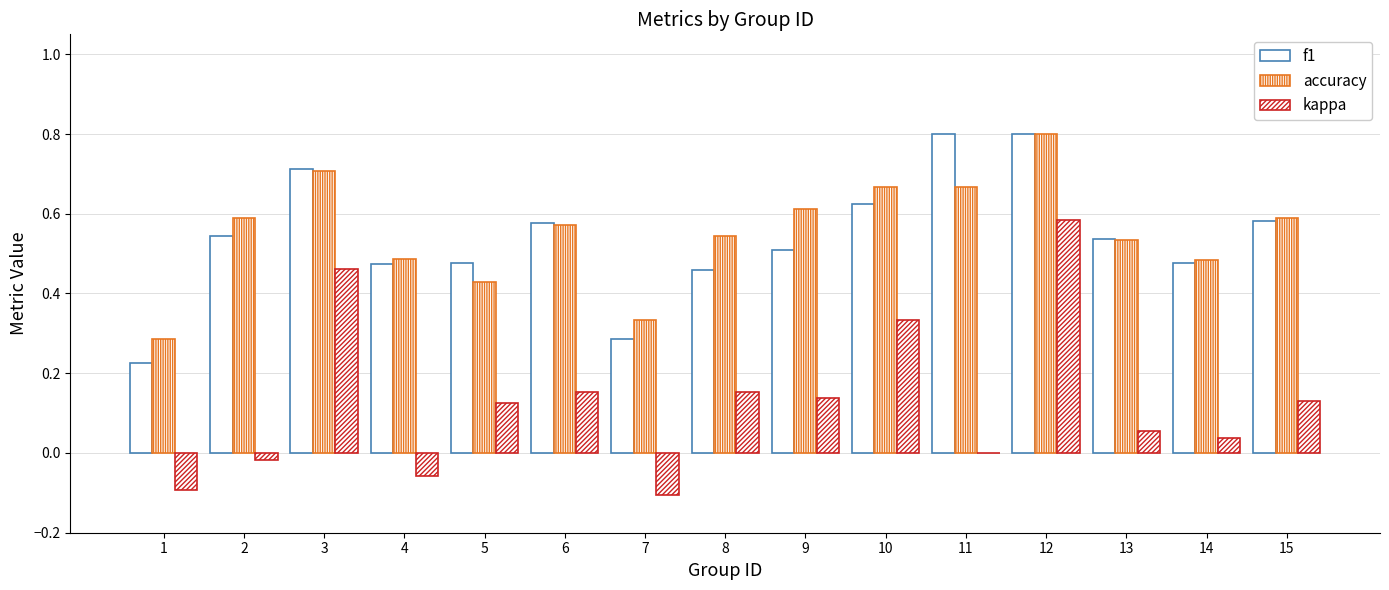

How many distinct data groups are displayed?

3